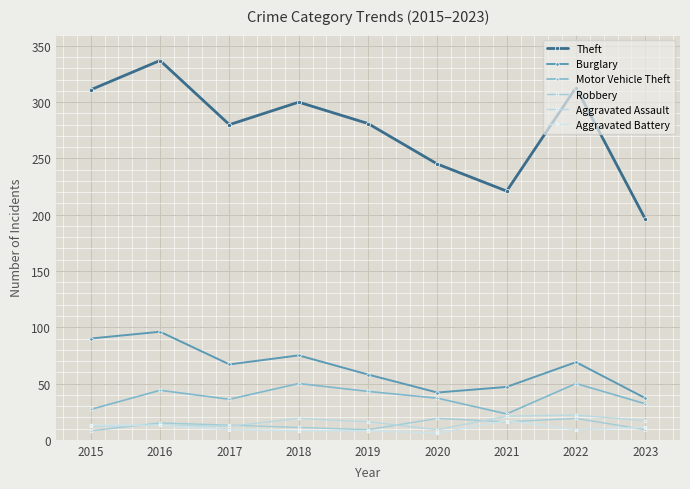

Is the value of Aggravated Assault at 2023 greater than the value of Motor Vehicle Theft at 2021?

No